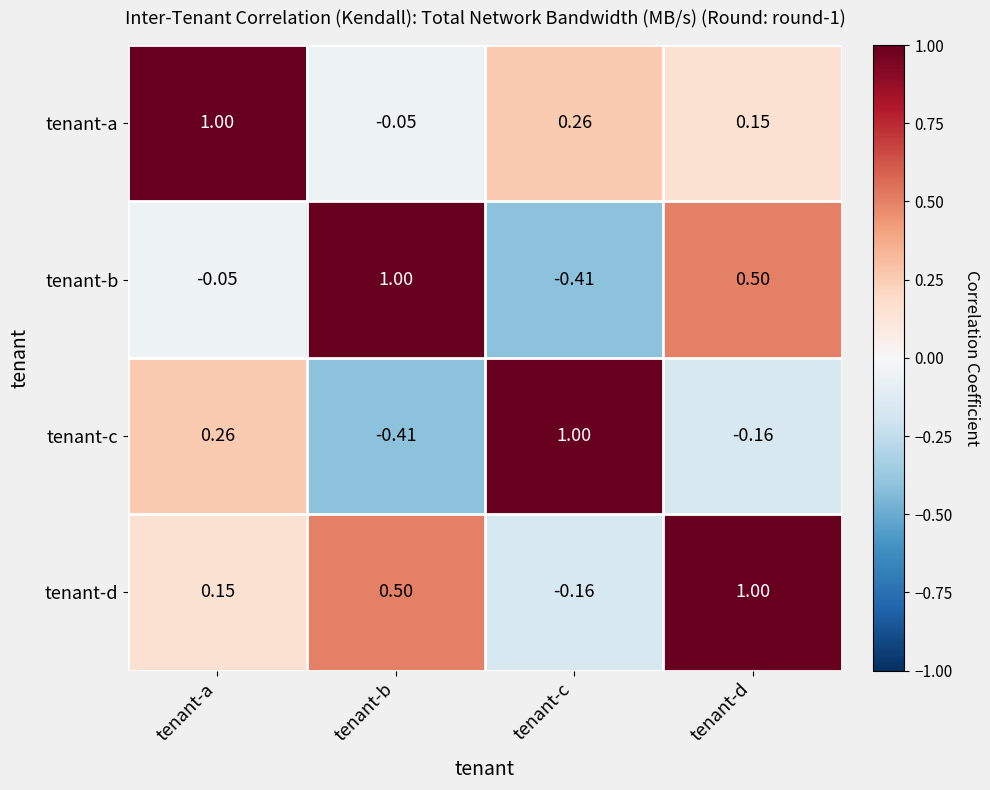

List the labels in order of tenant-a value, smallest first.

tenant-b, tenant-d, tenant-c, tenant-a